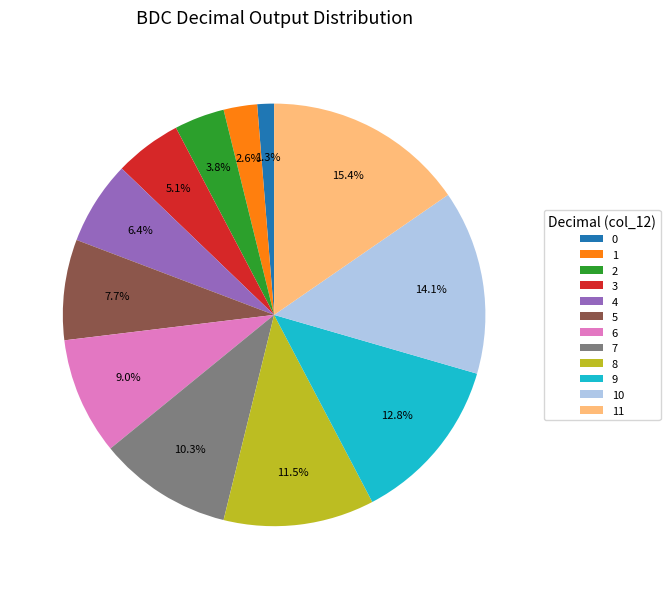

To the nearest percent, what is the difference between the 7 and 10 slice percentages?

4%